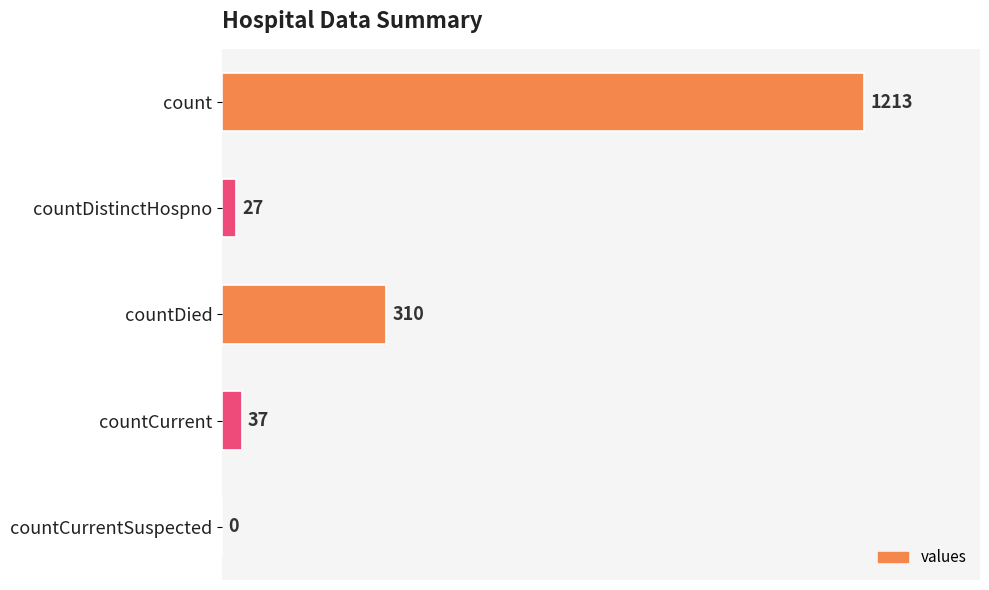

Is it true that the value at countDied is 477?

False